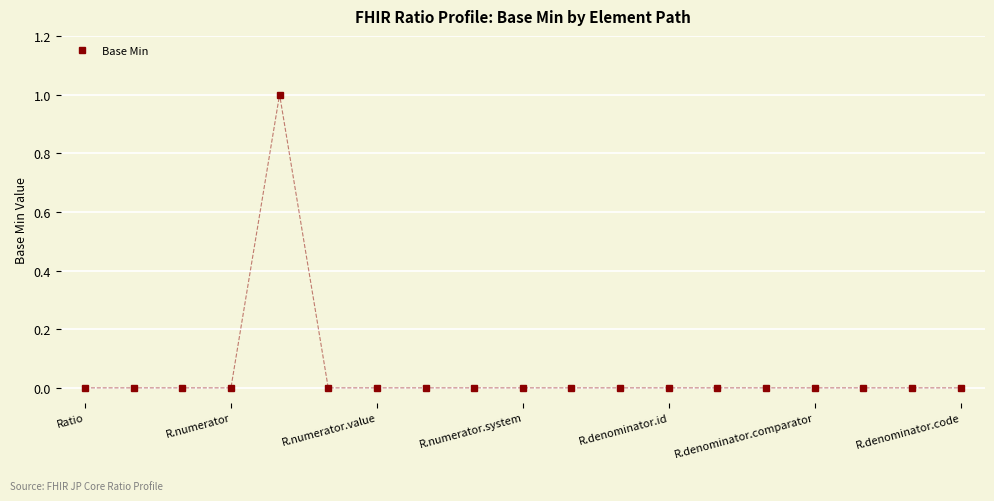

Count the values in the range 0 to 1.

19